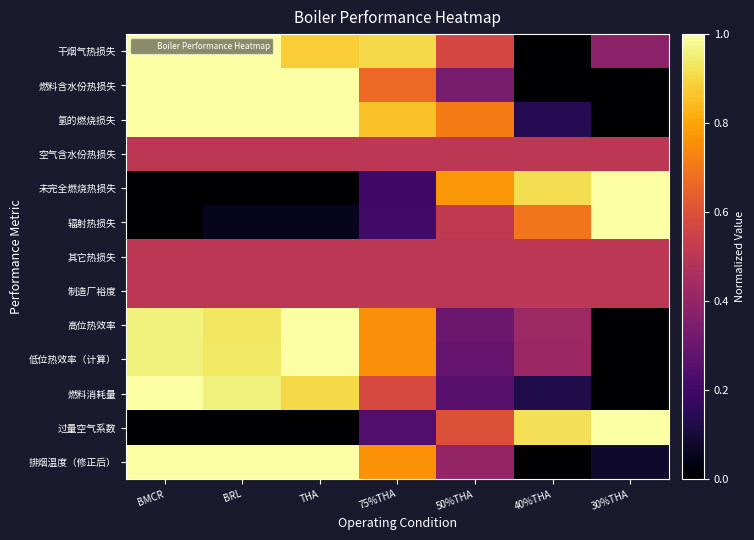

At how many categories does at least one series exceed 0?

7